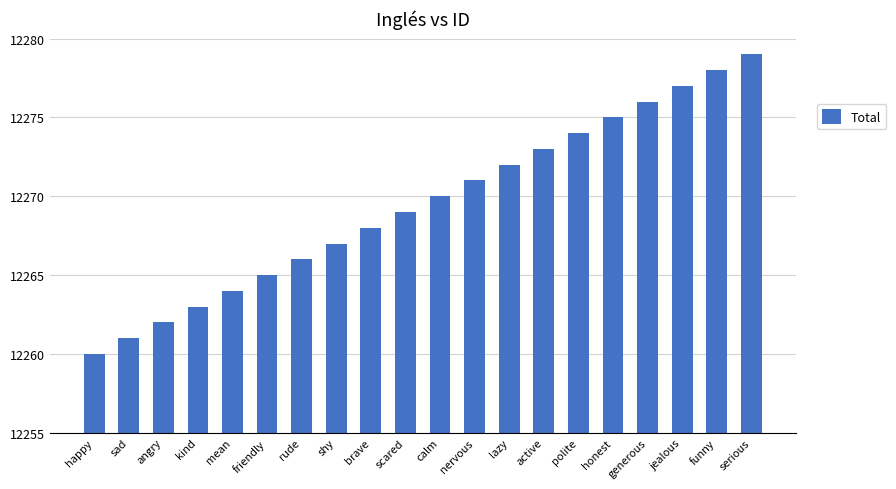

Does the chart contain stacked bars?

No